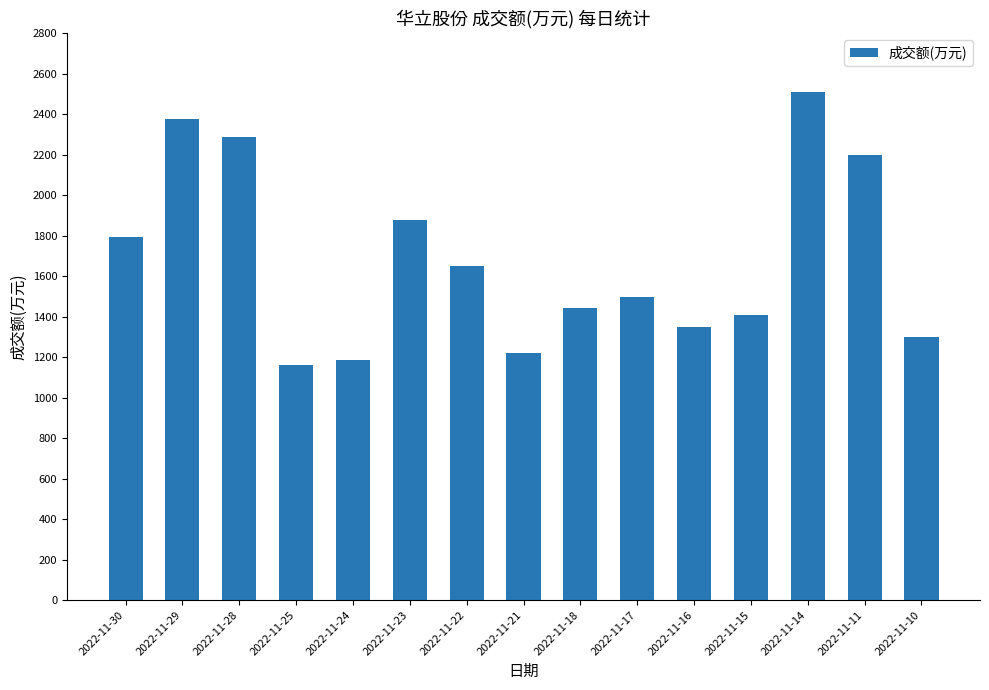

What is the difference between the values at 2022-11-16 and 2022-11-17?

148